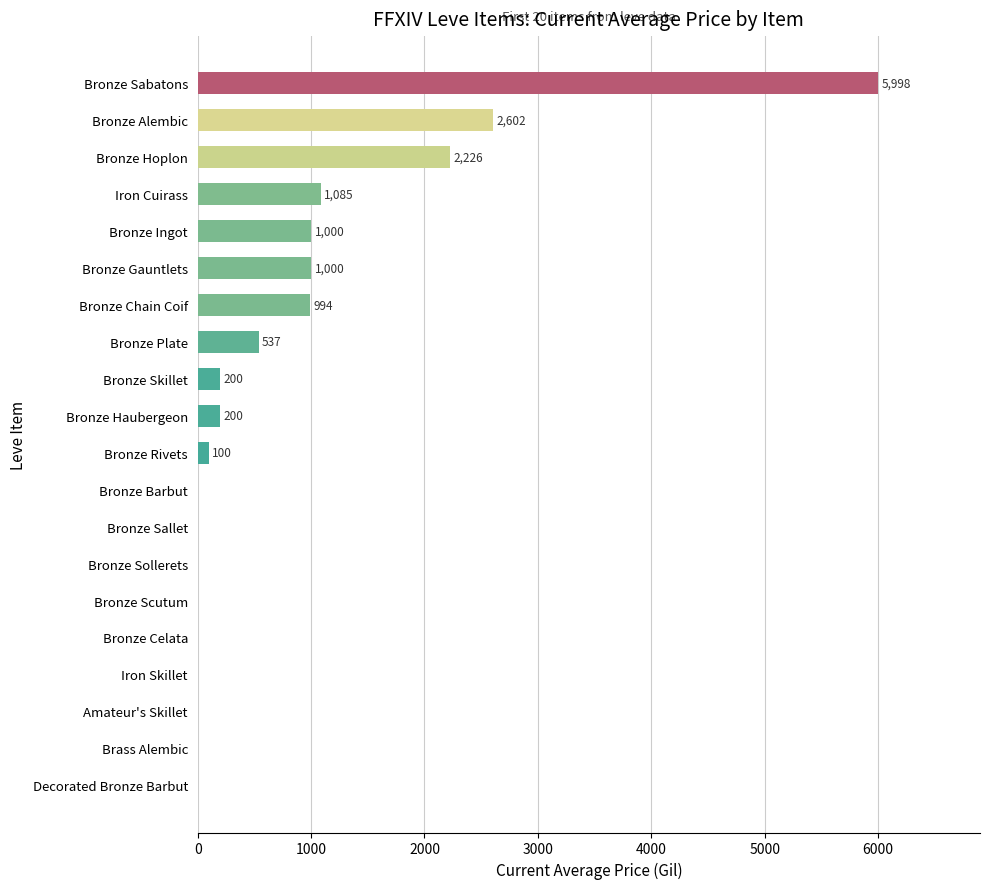

Is it true that the value at Bronze Sollerets is 0.0?

True